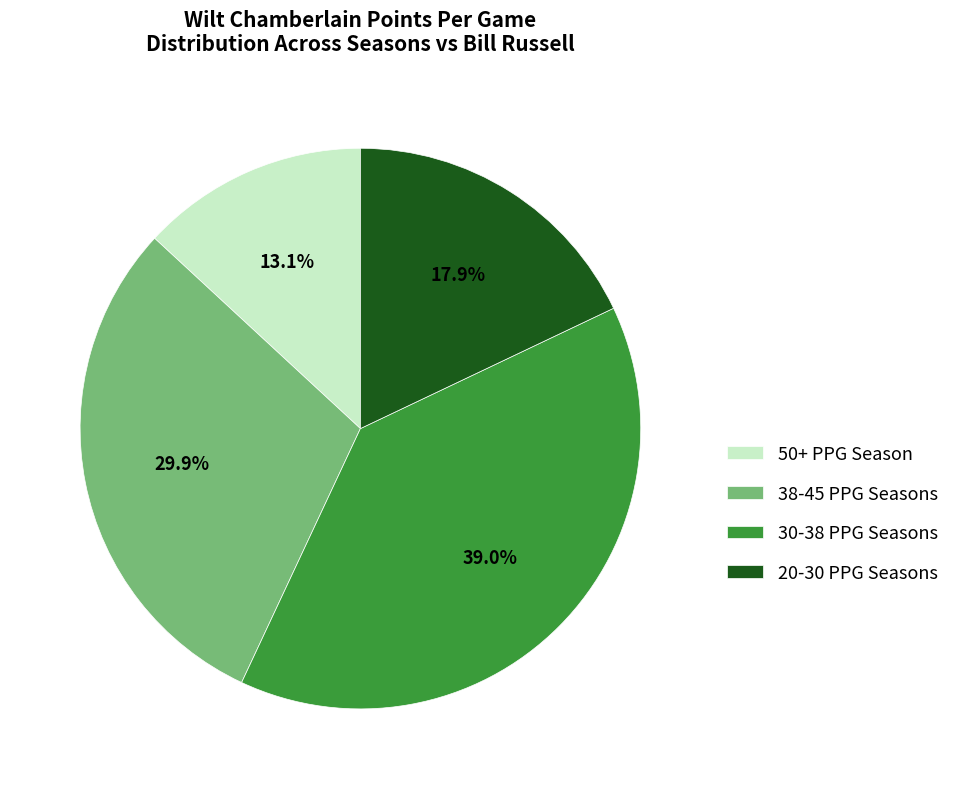

What percentage is NOT represented by 50+ PPG Season?

86.9%